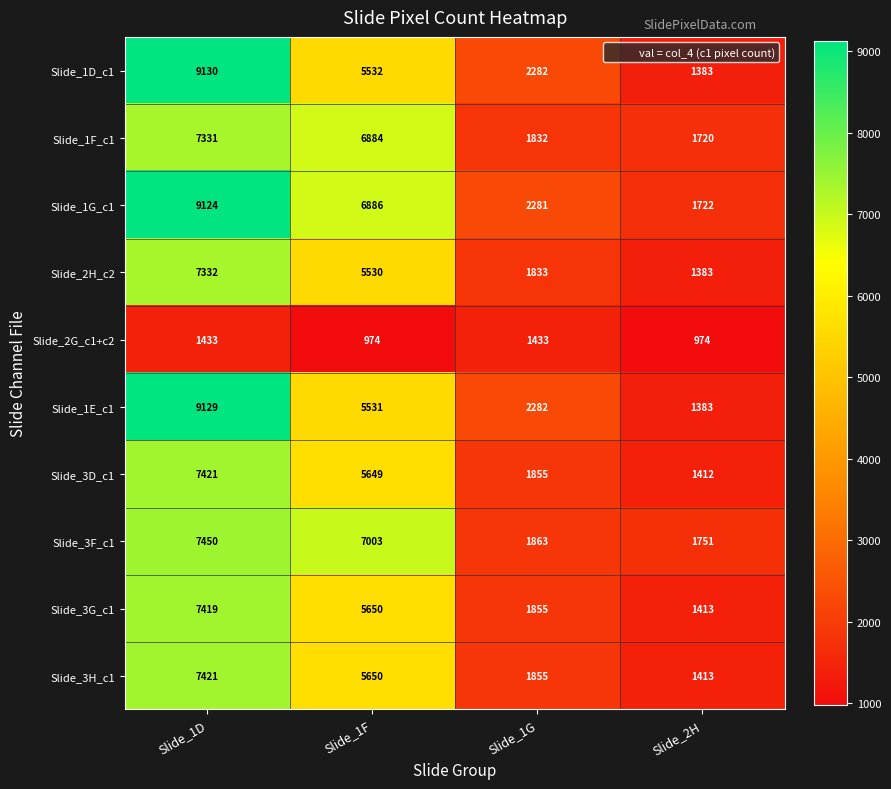

The Slide_1G_c1 series shows 3254 at Slide_1G. True or false?

False